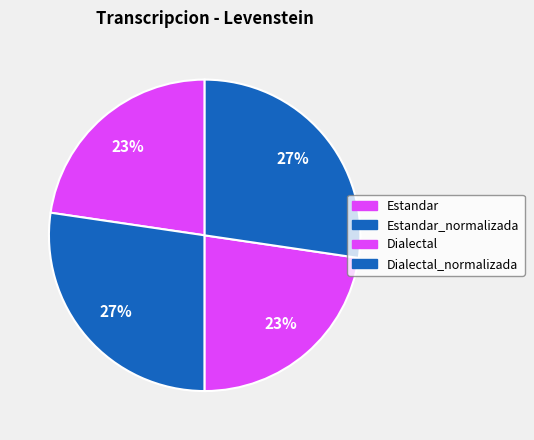

To the nearest percent, what is the average slice percentage?

25%